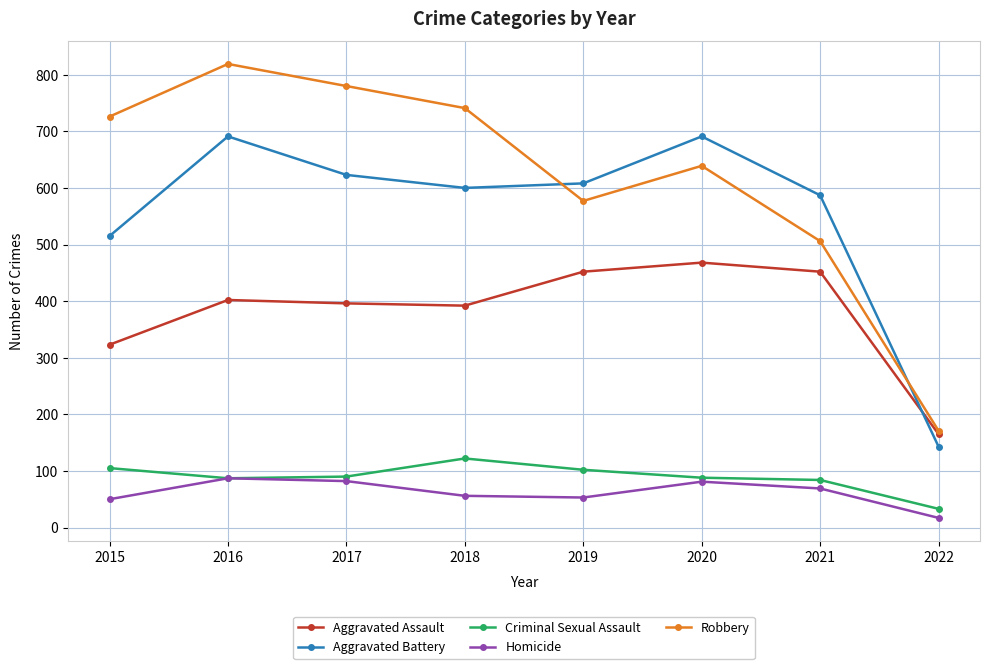

True or false: Criminal Sexual Assault and Aggravated Battery intersect in this chart.

False